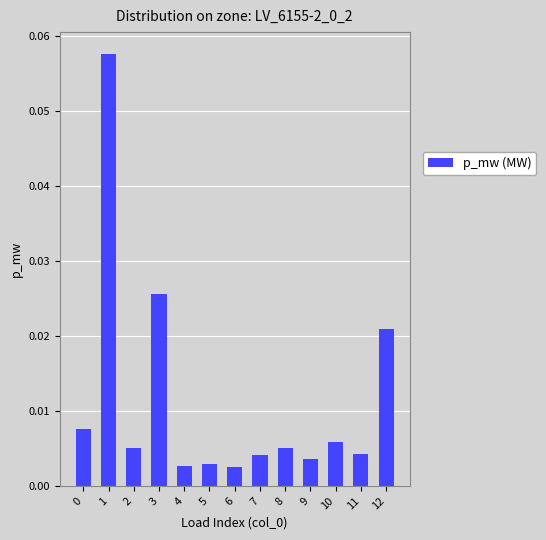

True or false: the data shows 0.0 at 1.

False